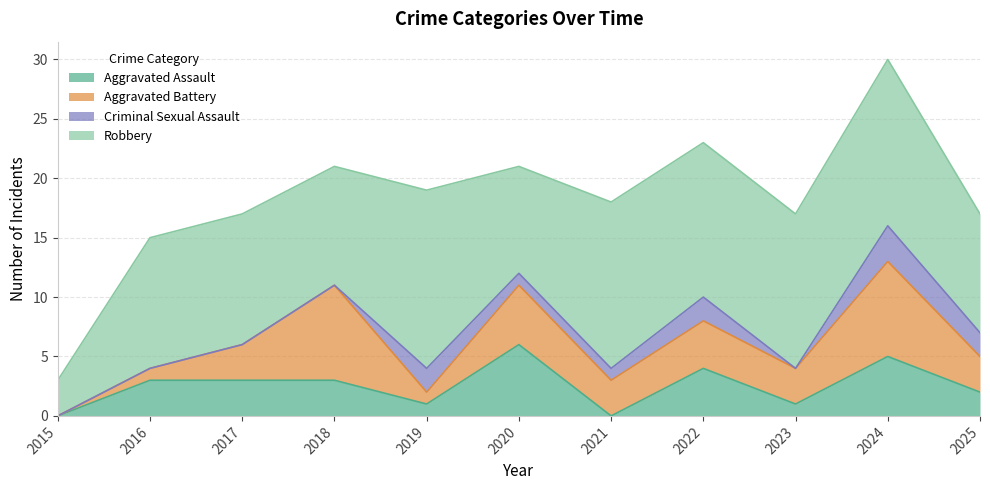

Which series has the largest range (max minus min)?

Robbery